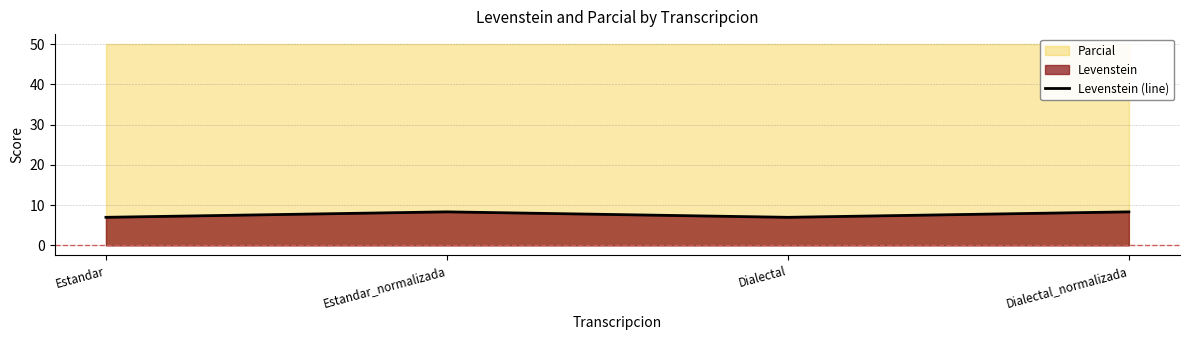

Reading left to right, extract all data points from this chart.

7.0	8.3	7.0	8.3